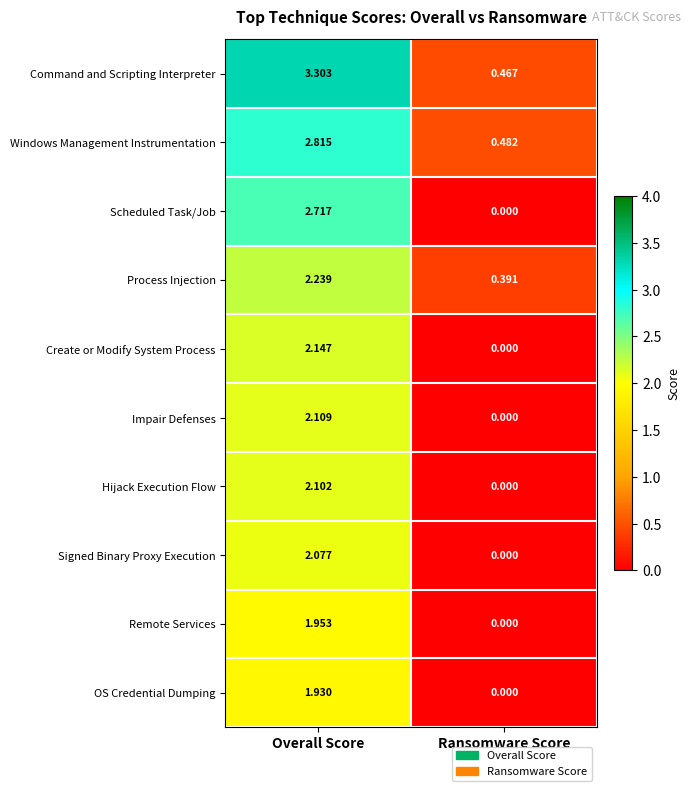

What is the total value across all series at Overall Score?

23.4